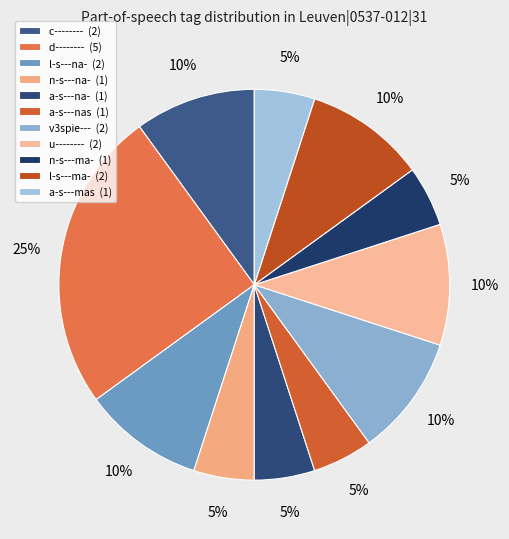

What is the change in value from d-------- to a-s---nas?

-4